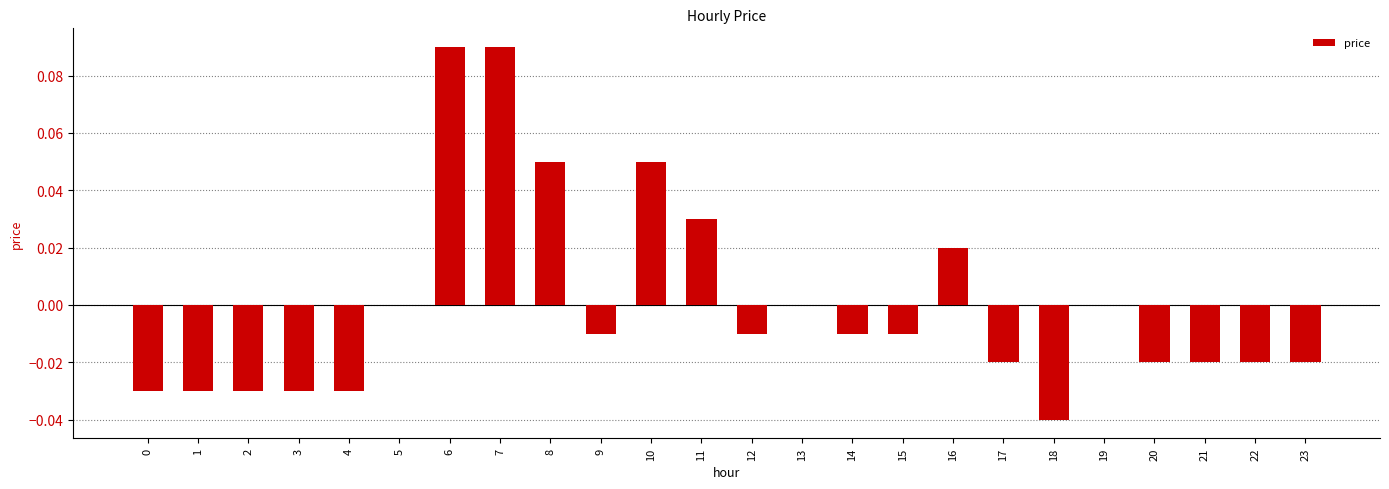

True or false: the data shows 0.0 at 5.

True